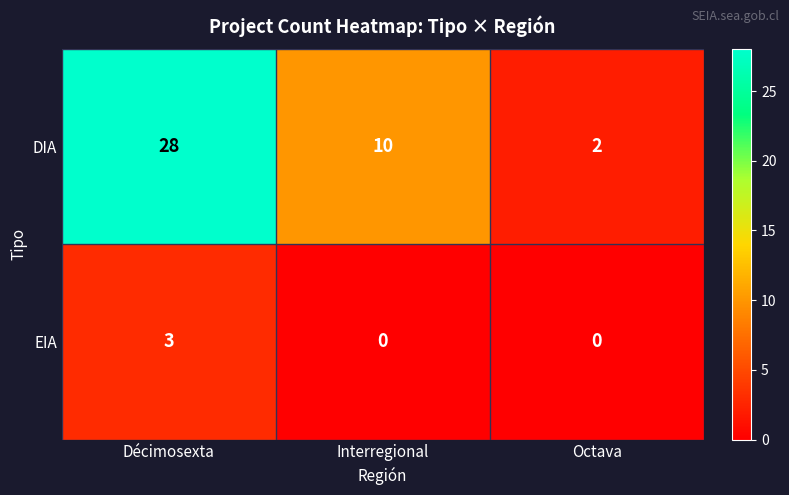

True or false: DIA has a value of 14 at Interregional.

False